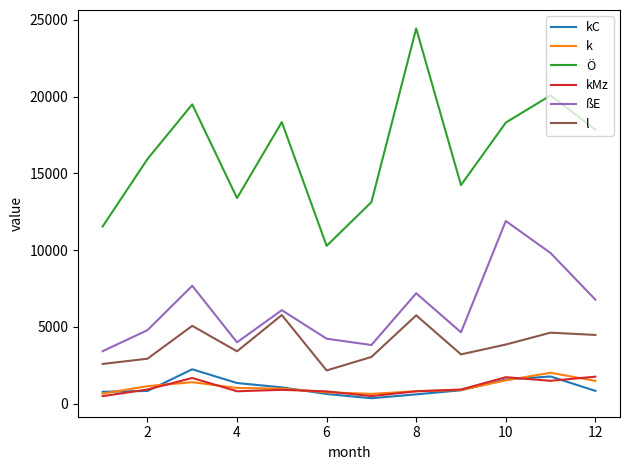

What is the maximum value for Ö?

24437